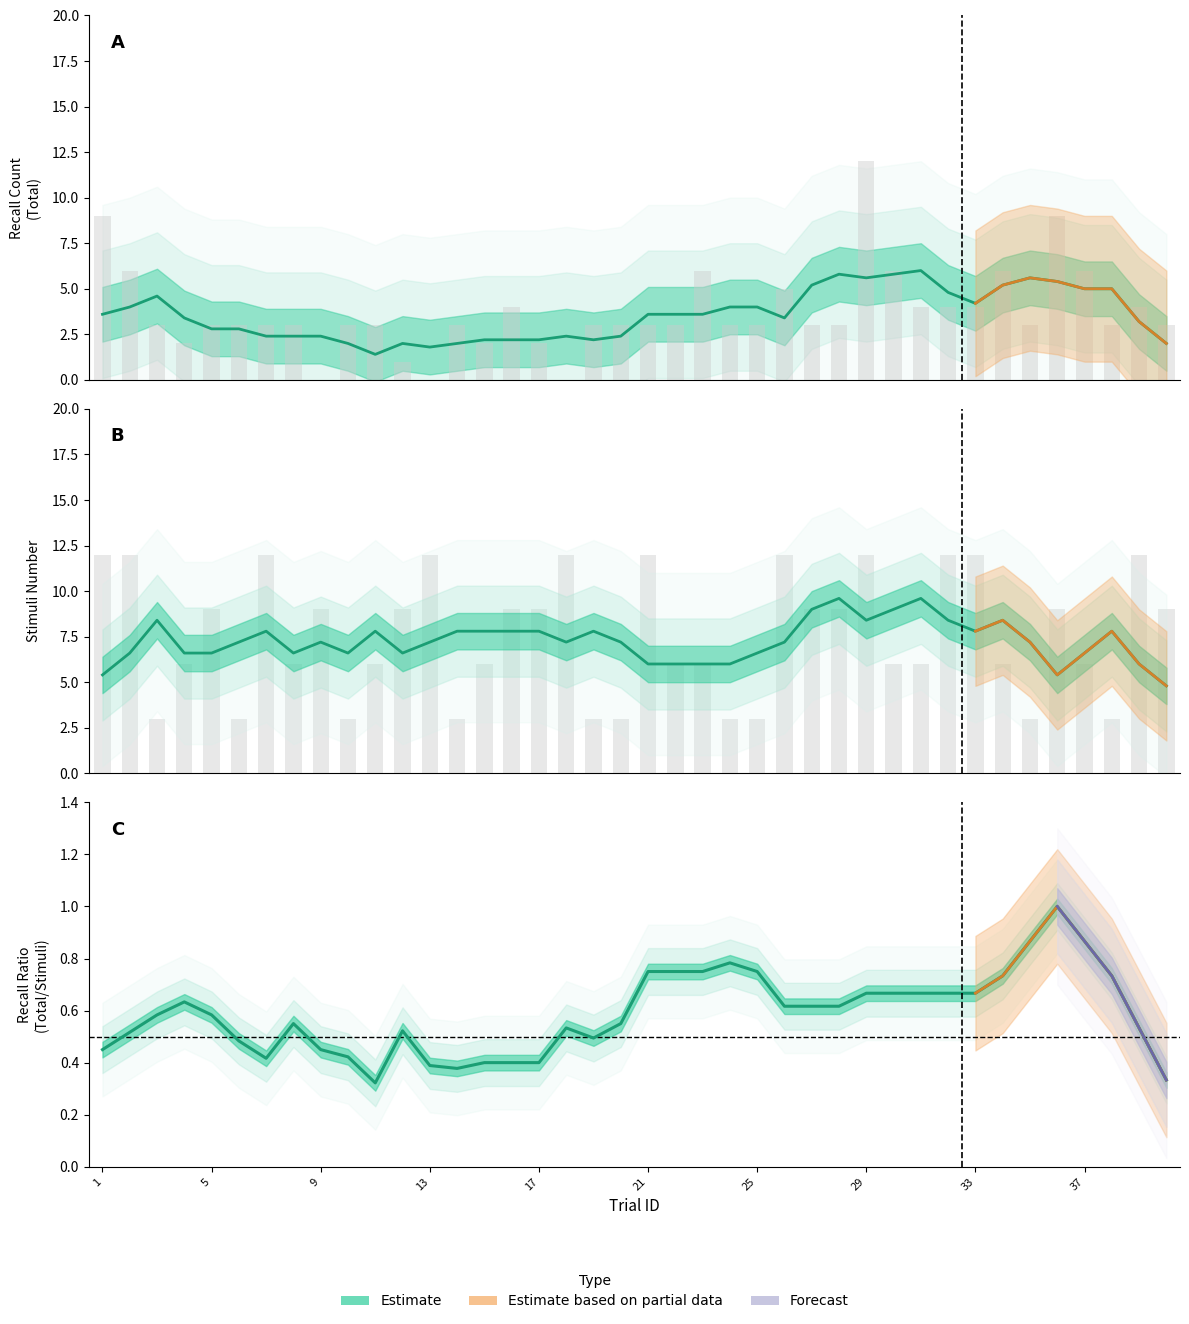

Count the number of categories in the chart.

40